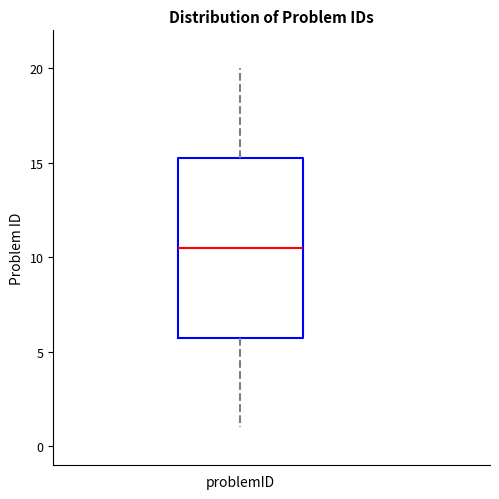

Read this box plot against the y-axis: the position of the median line, the range covered by the box, and the ends of both whiskers. The values are not printed on the chart, so give them approximately, as read against the axis.

median 10.5, box 6.0 to 15.5, whiskers 1.0 to 20.0